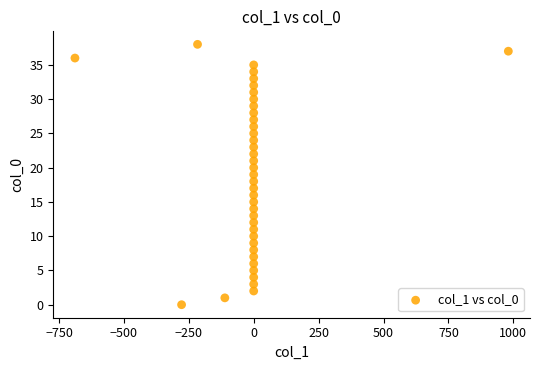

How many data points are displayed?

39